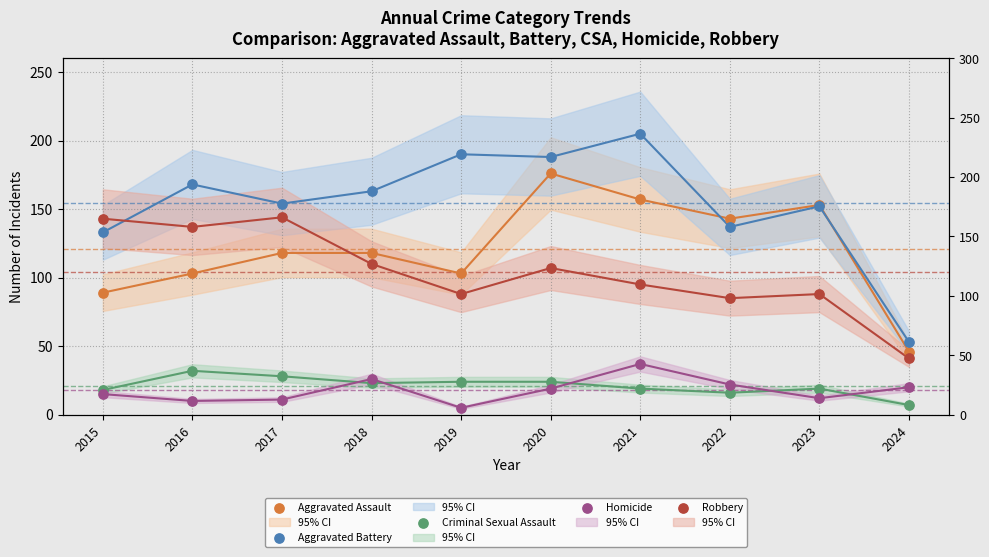

Which series contains the highest Y value?

Aggravated Battery